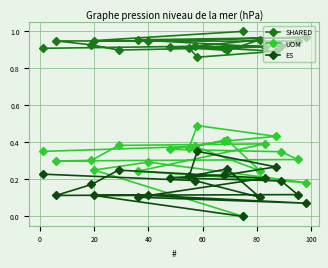

Rank the series by their maximum value, from highest to lowest.

SHARED, UOM, ES